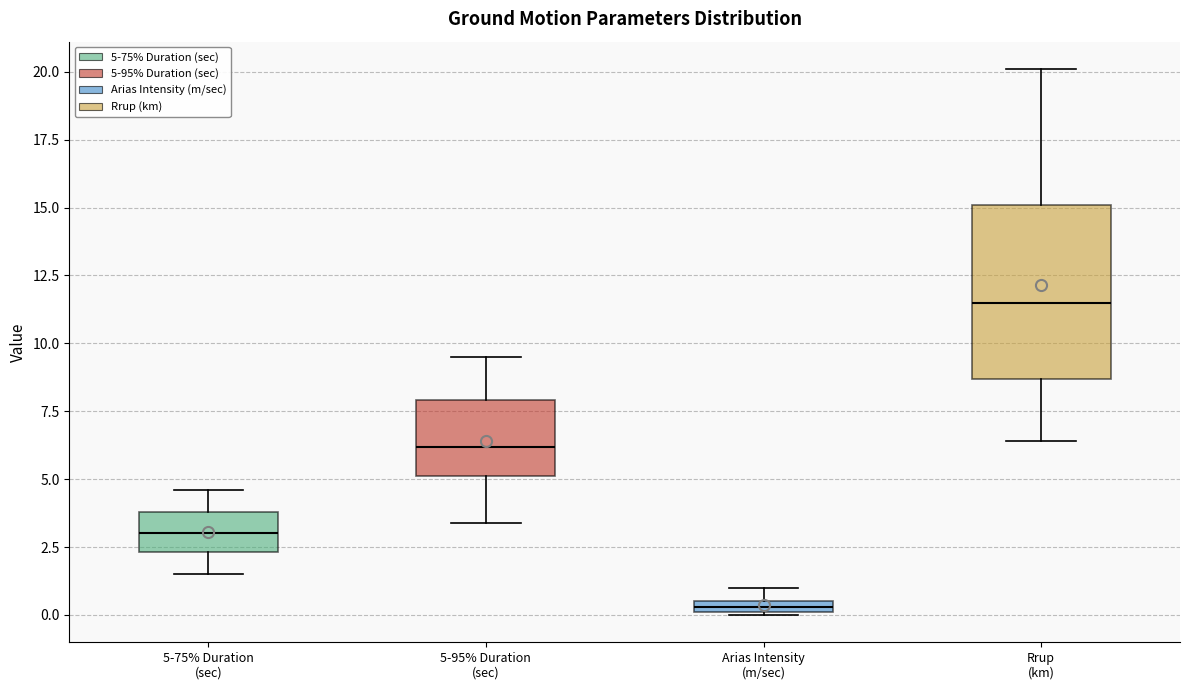

Where is the upper edge of the box for 5-75% Duration (sec) on the y-axis? The values are not printed on the chart, so give them approximately, as read against the axis.

4.0